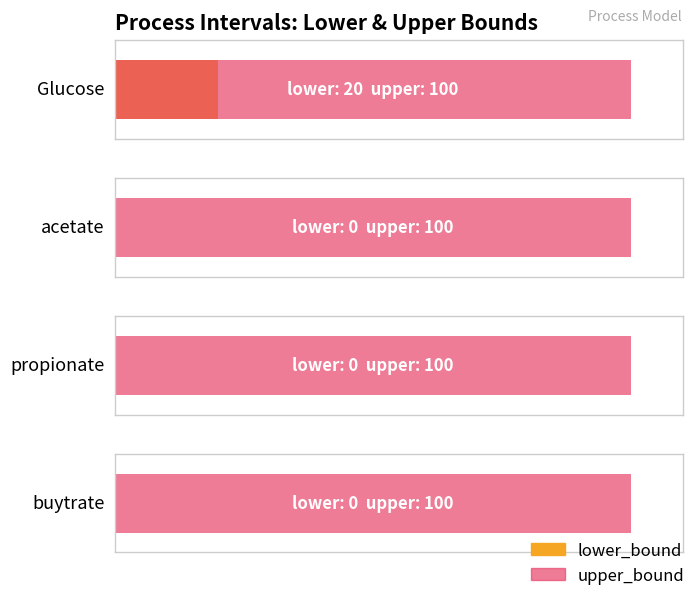

The value of upper_bound at Glucose is 100. True or false?

True